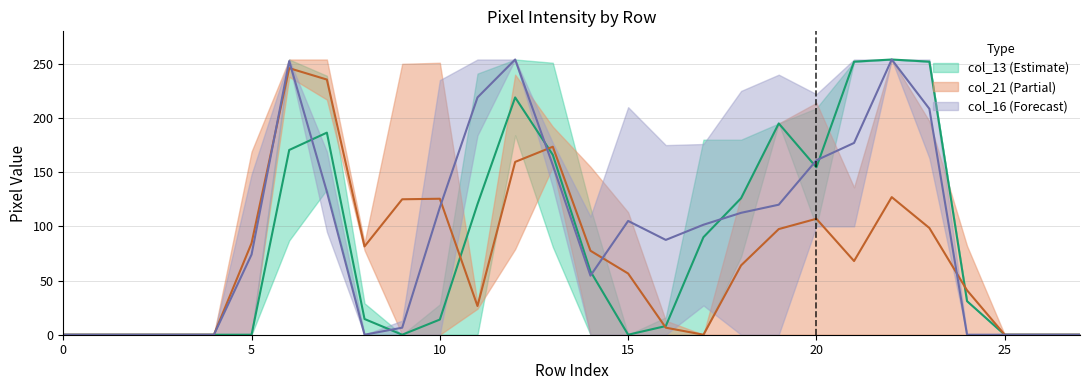

What is the difference between the maximum and second lowest values in the col_16 series?

254